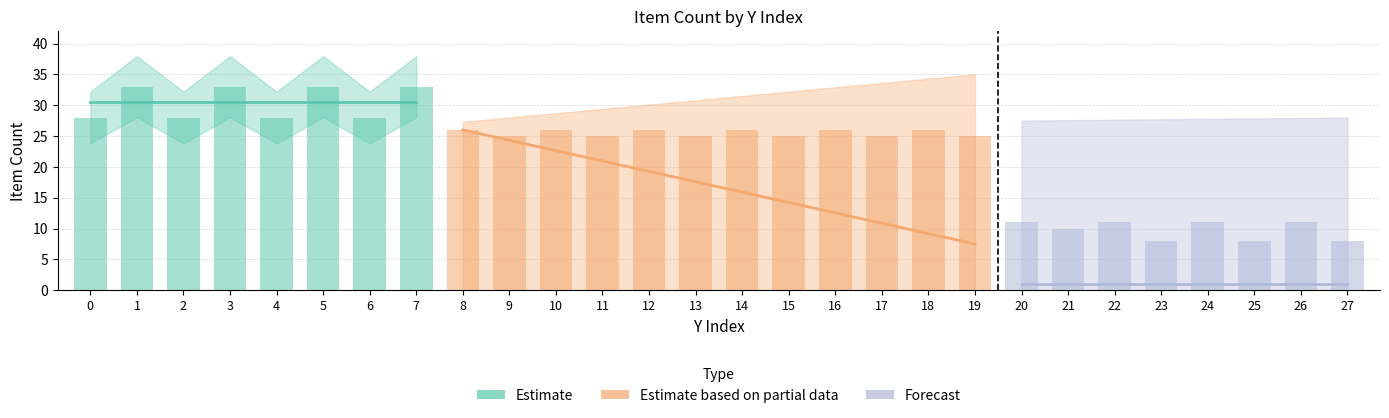

Rank the categories by value from lowest to highest.

23, 25, 27, 21, 20, 22, 24, 26, 9, 11, 13, 15, 17, 19, 8, 10, 12, 14, 16, 18, 0, 2, 4, 6, 1, 3, 5, 7